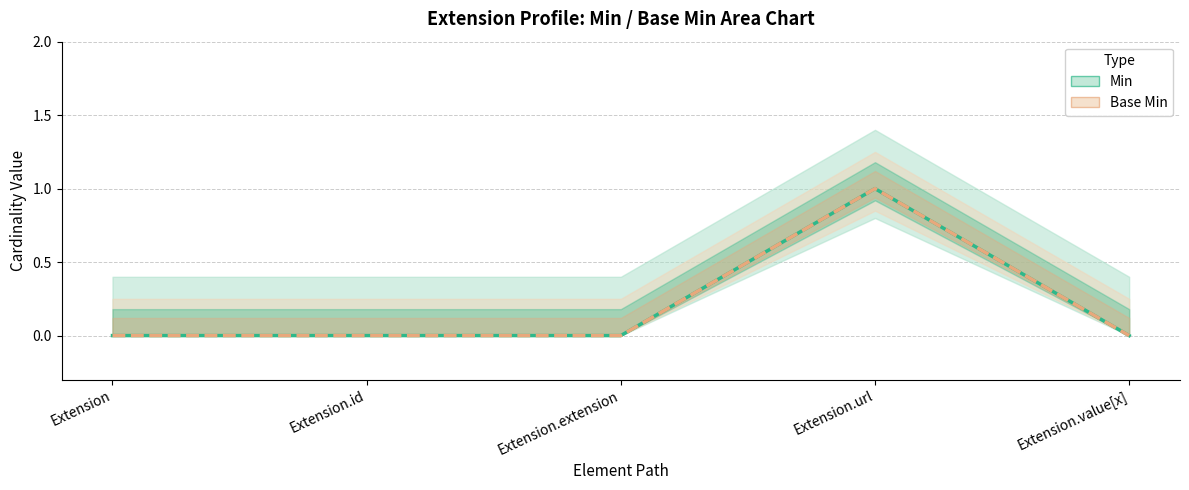

What is the maximum value for Min?

1